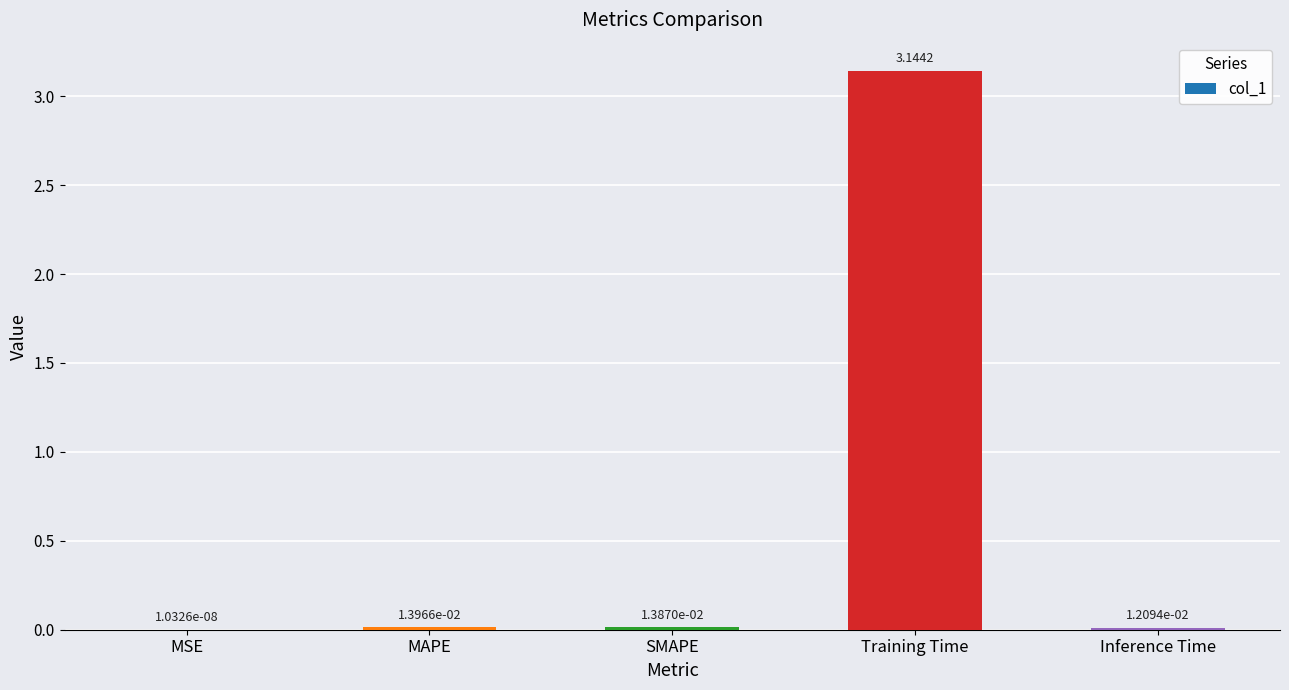

Where is the data nearest to the value 1?

MAPE